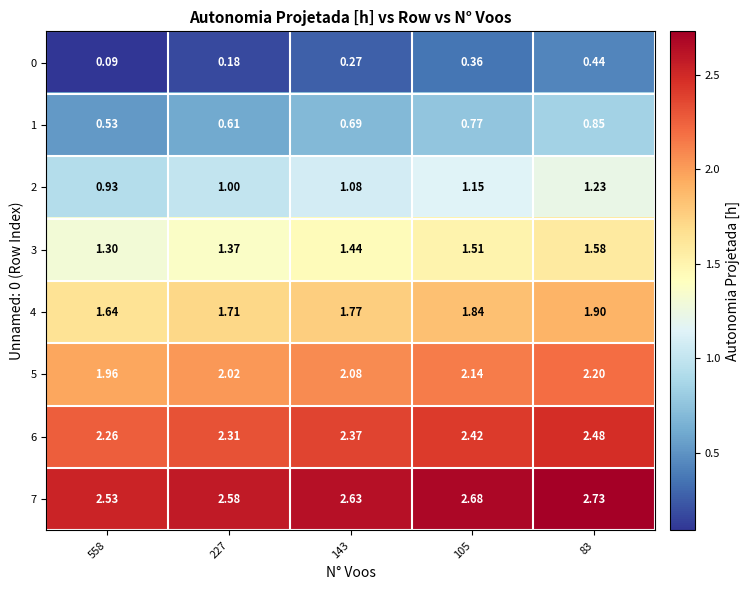

Is the value of 7 at 227 greater than the value of 6 at 105?

Yes